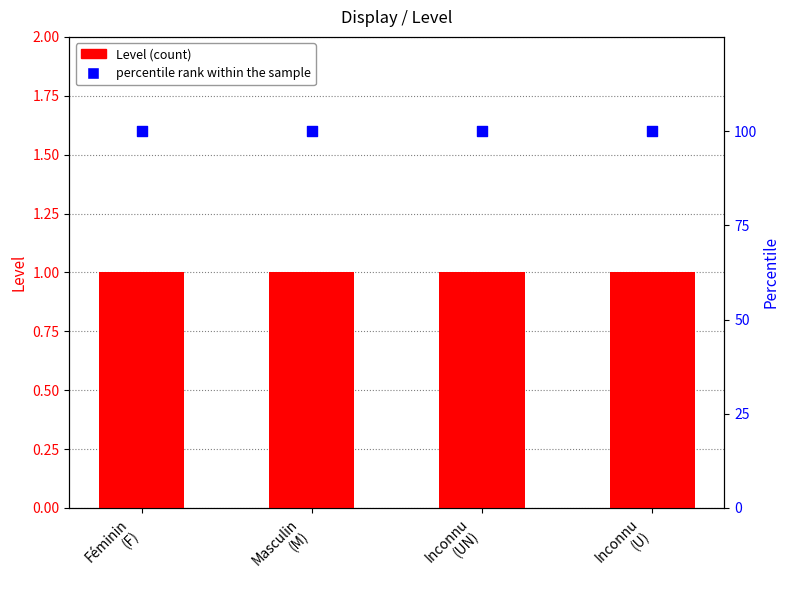

Which series reaches the maximum Y coordinate?

percentile rank within the sample